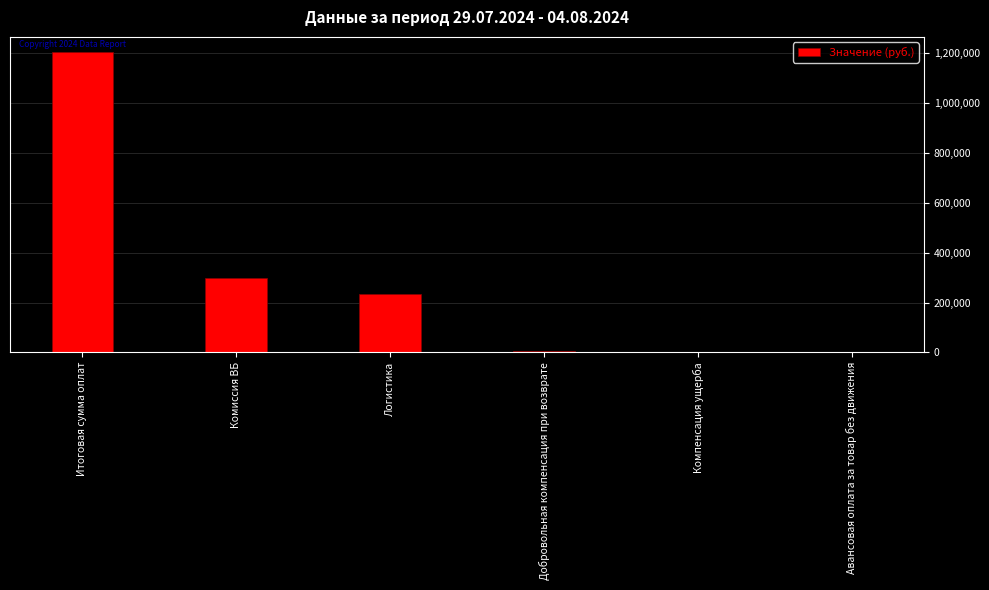

Approximately how many times larger is the value at Компенсация ущерба compared to Добровольная компенсация при возврате?

0.5